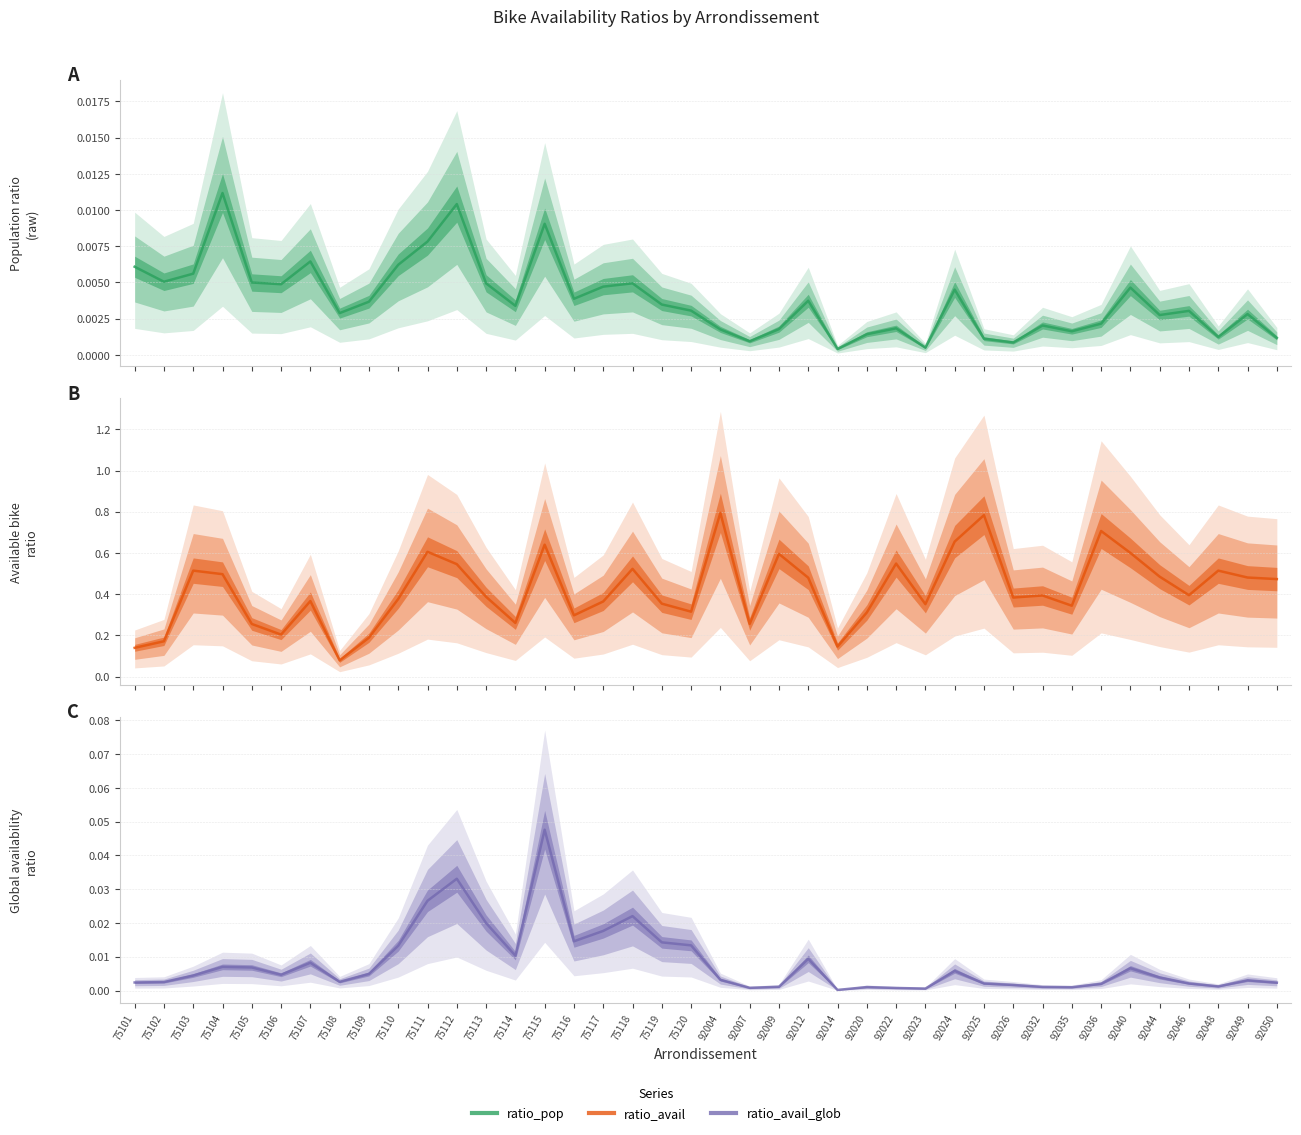

What is the value of the ratio_avail point at the 12th from the left?

0.5